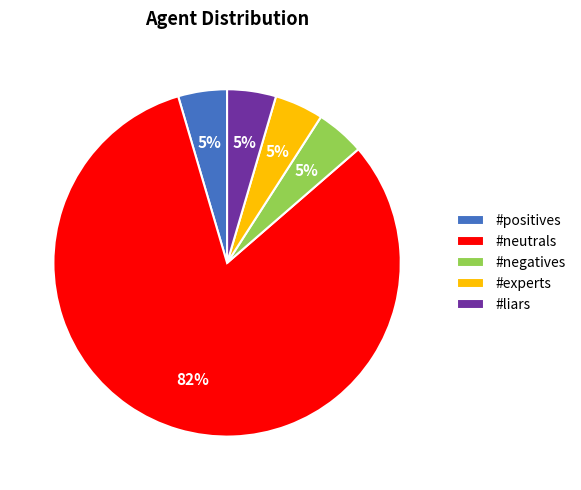

How many segments does this pie chart have?

5